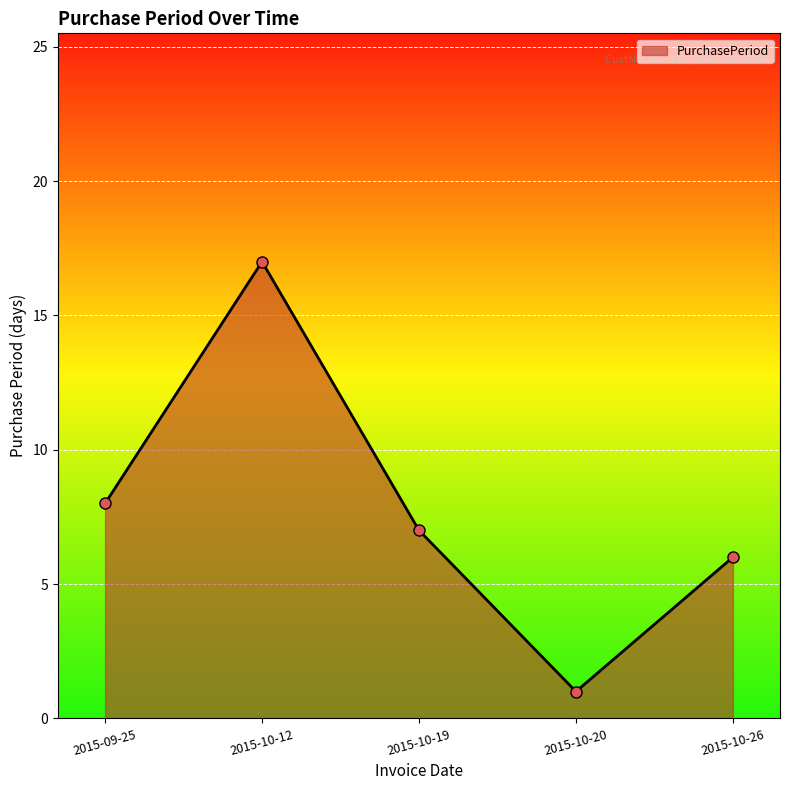

What is the label of the 5th point from the right?

2015-09-25